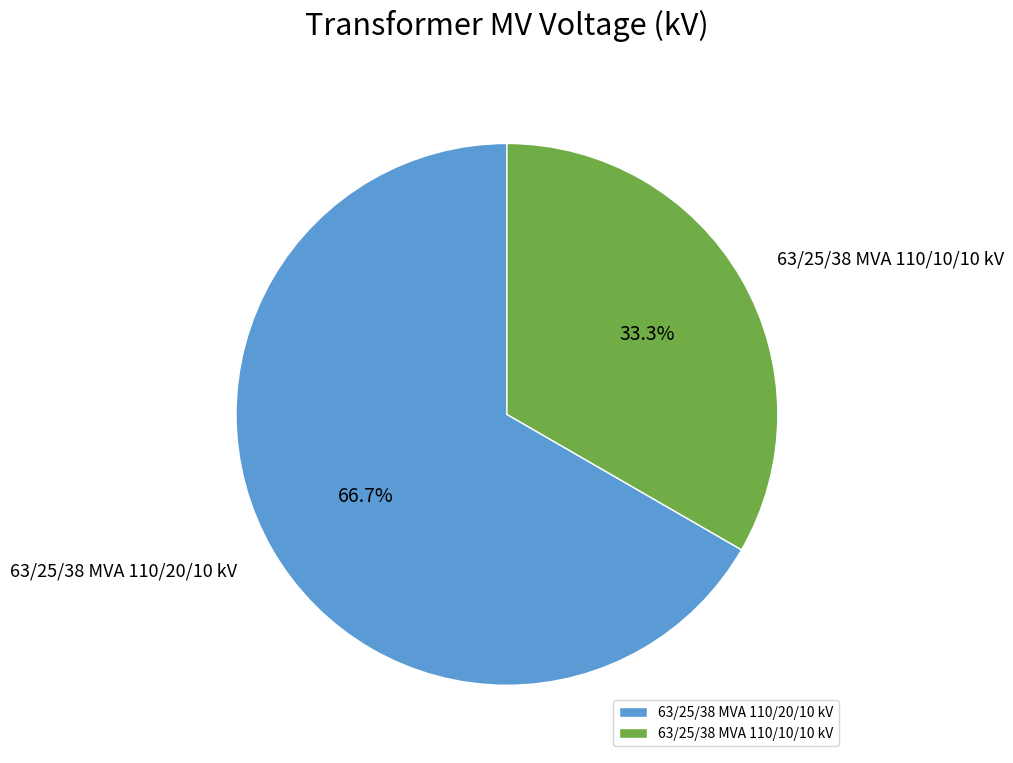

Is 63/25/38 MVA 110/20/10 kV the majority of the pie?

Yes